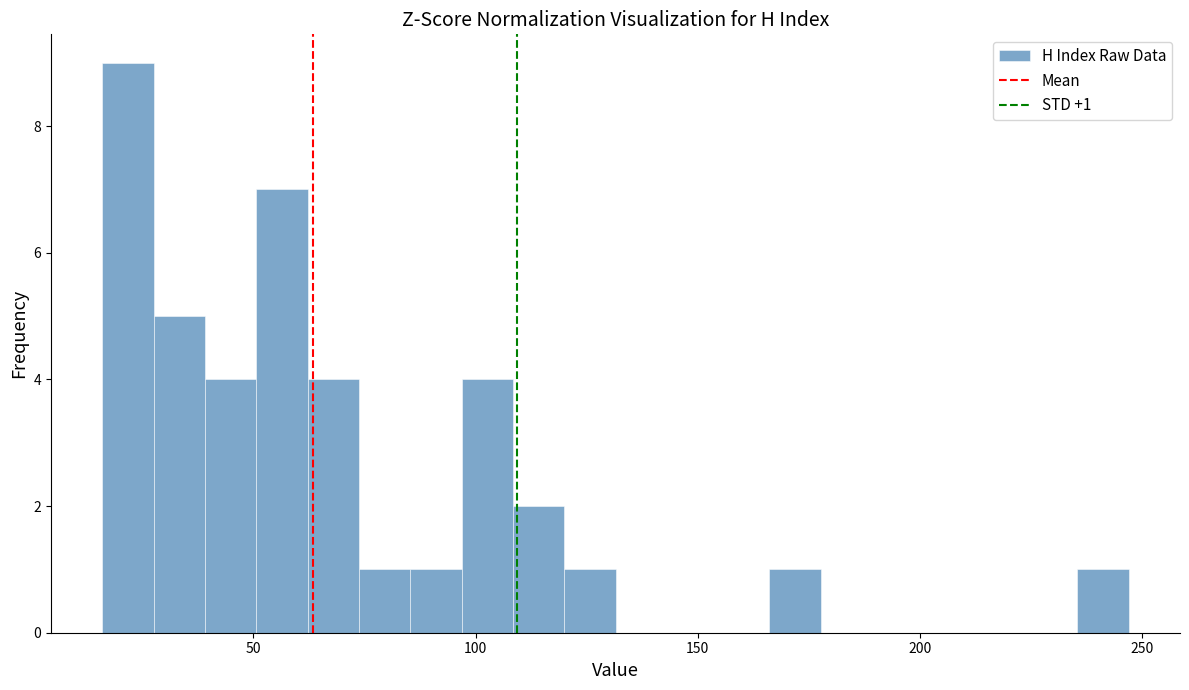

Around what value on the x-axis is the tallest bar? Give the approximate position of its centre, as read against the axis.

20